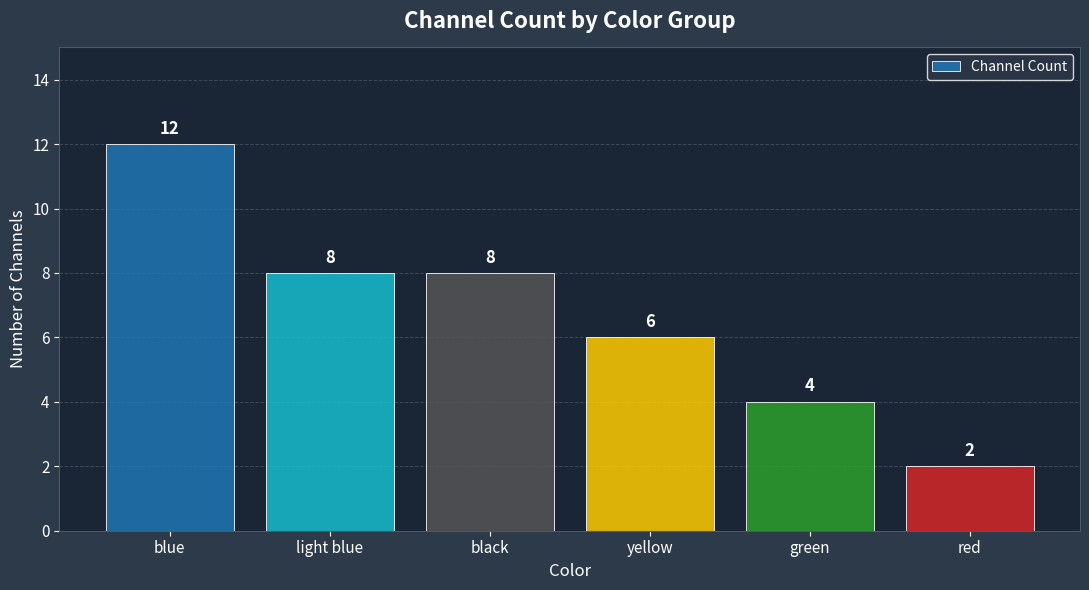

The chart shows a value of 12 at blue. True or false?

True